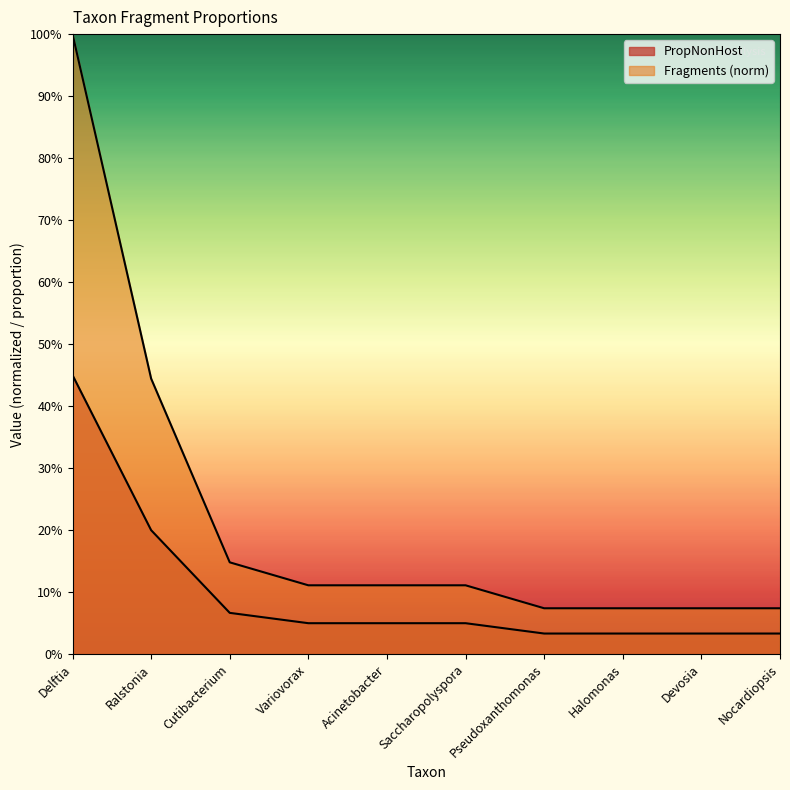

Reading left to right, list all the values displayed in this chart.

Fragments: 0.5	0.2	0.1	0.1	0.1	0.1	0.0	0.0	0.0	0.0
PropNonHost: 1.0	0.4	0.1	0.1	0.1	0.1	0.1	0.1	0.1	0.1